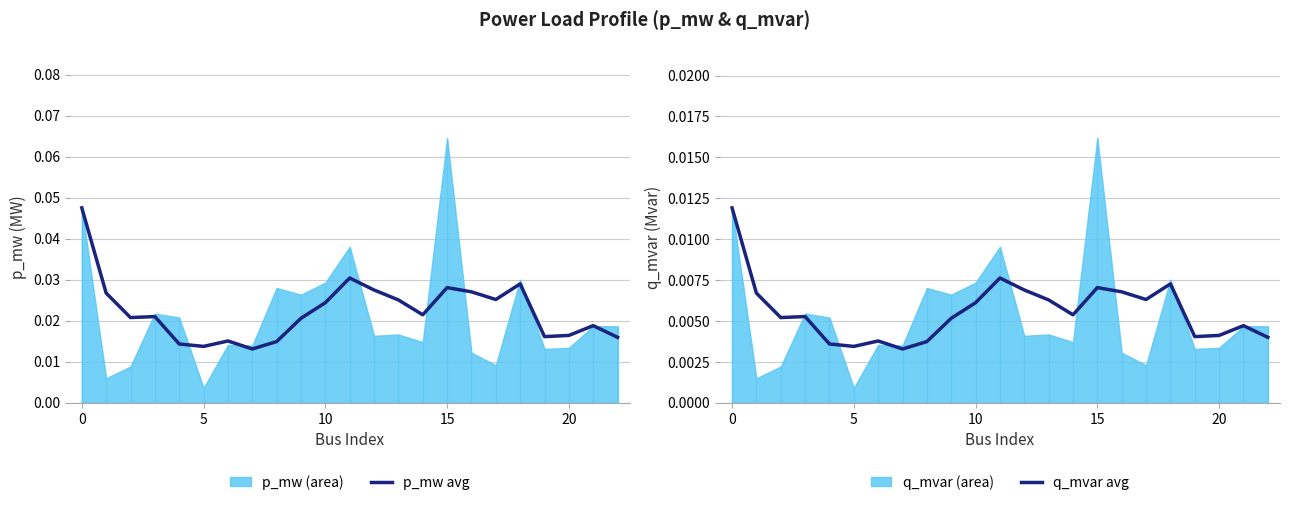

At which label is q_mvar avg closest to 0?

7